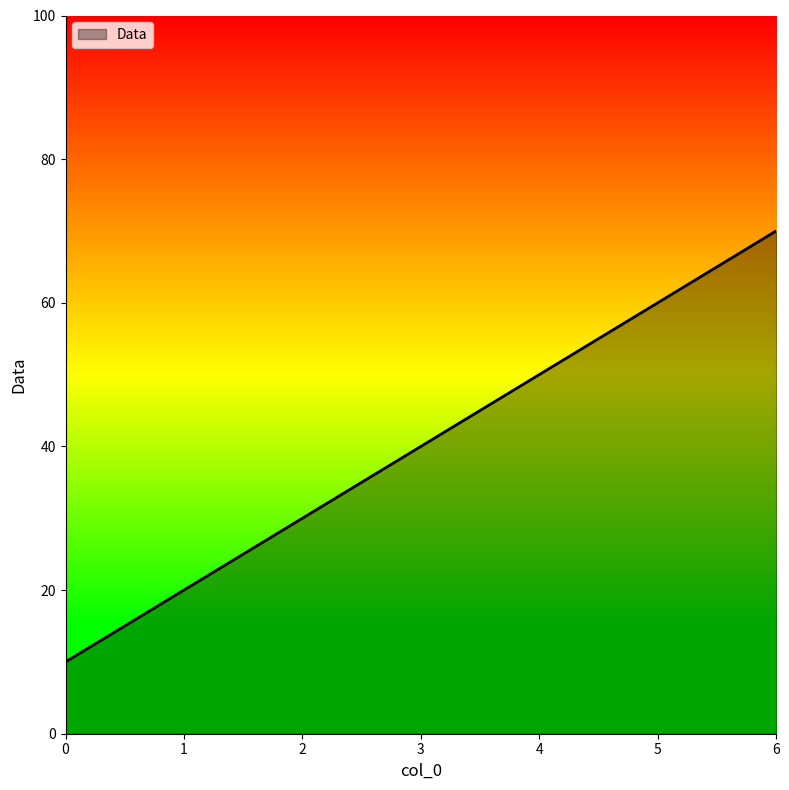

What is the difference between the values at 0 and 3?

30